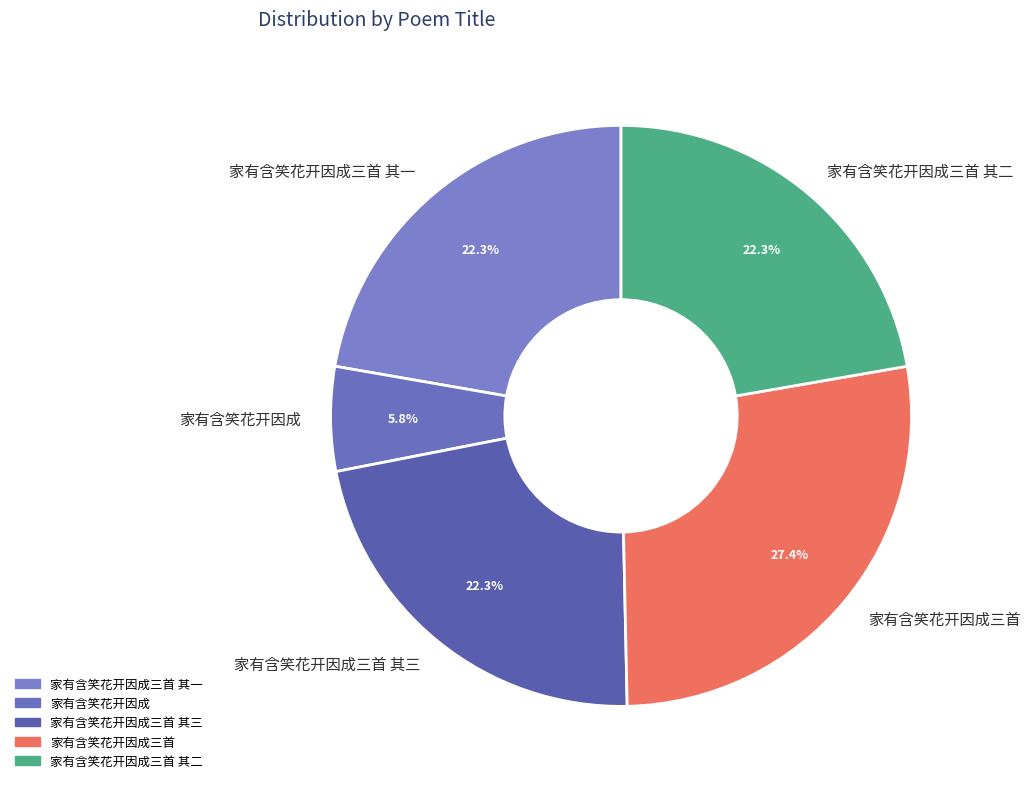

What is the ratio of the value at 家有含笑花开因成三首 其三 to the value at 家有含笑花开因成三首 其二?

1.0